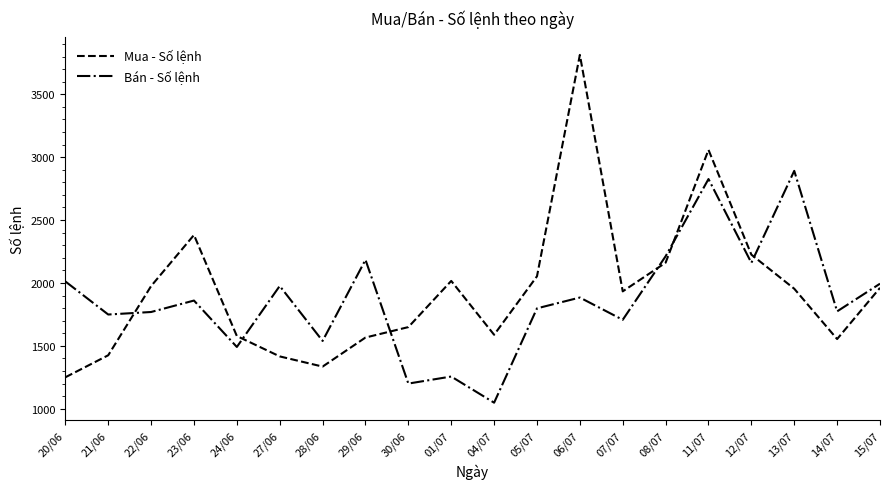

Which series has the widest spread of values?

Mua - Số lệnh